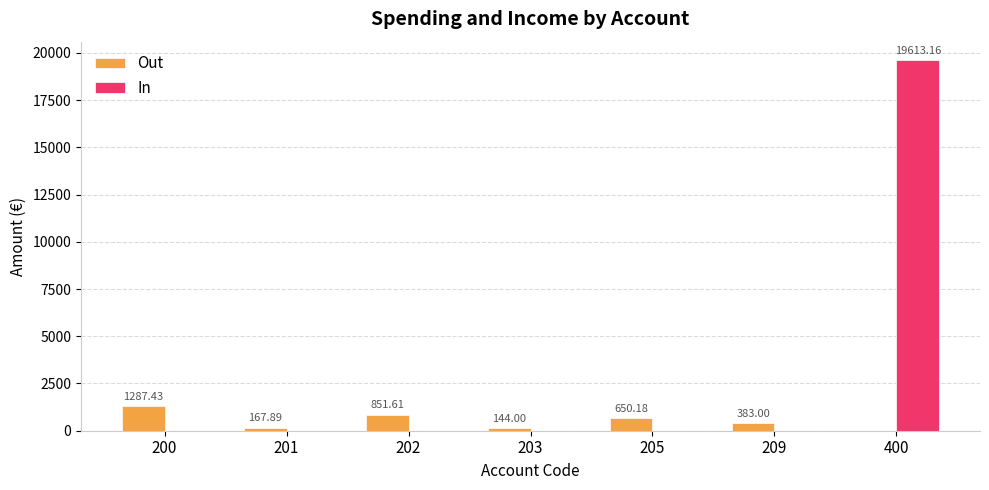

What is the sum of all In values?

19613.2